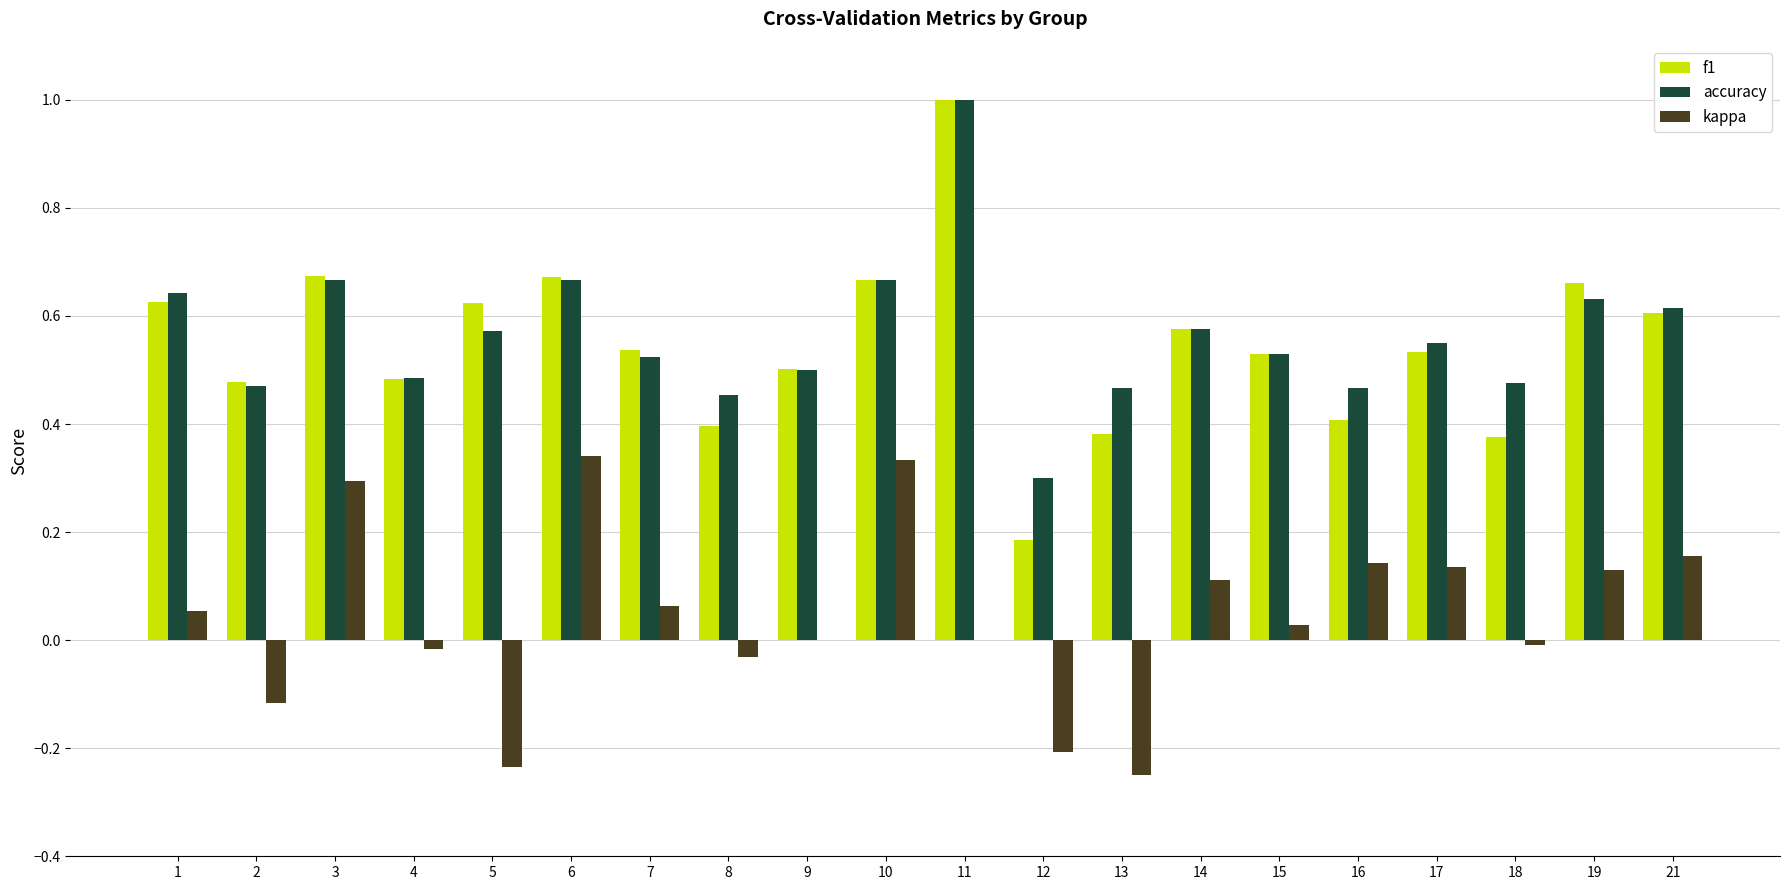

Which category has the highest value across all series?

11